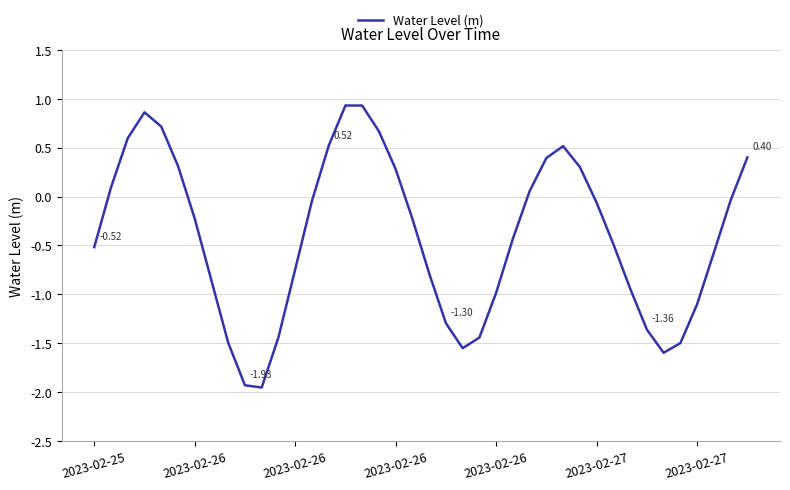

Does the chart have visible grid lines?

Yes